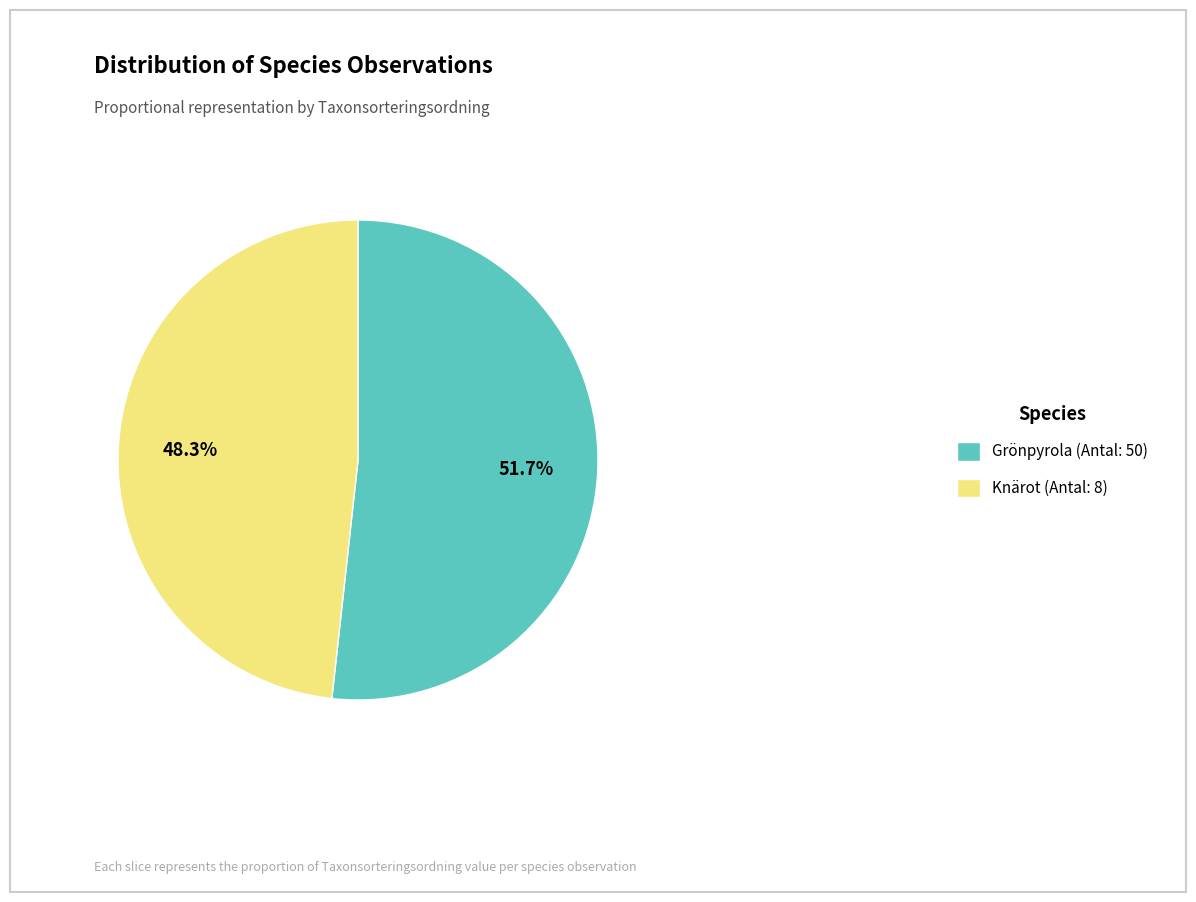

Does Grönpyrola (Antal: 50) represent more than half of the total?

Yes